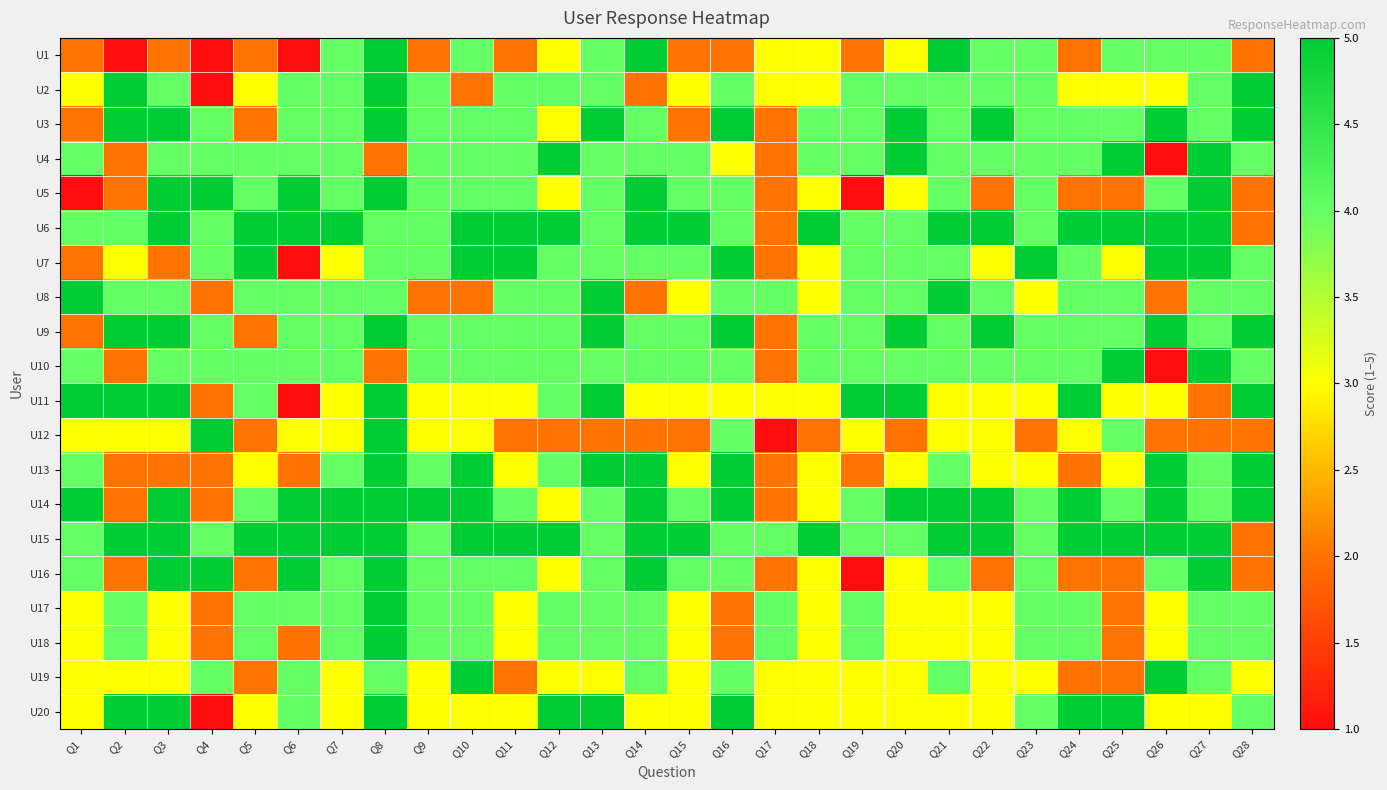

Rank the series by their maximum value, from lowest to highest.

U1, U2, U3, U4, U5, U6, U7, U8, U9, U10, U11, U12, U13, U14, U15, U16, U17, U18, U19, U20